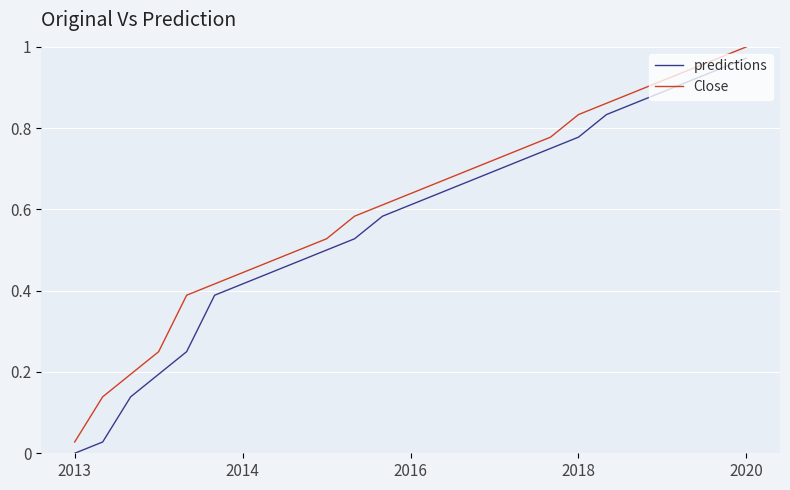

Rank the series by their average value, from lowest to highest.

predictions, Close